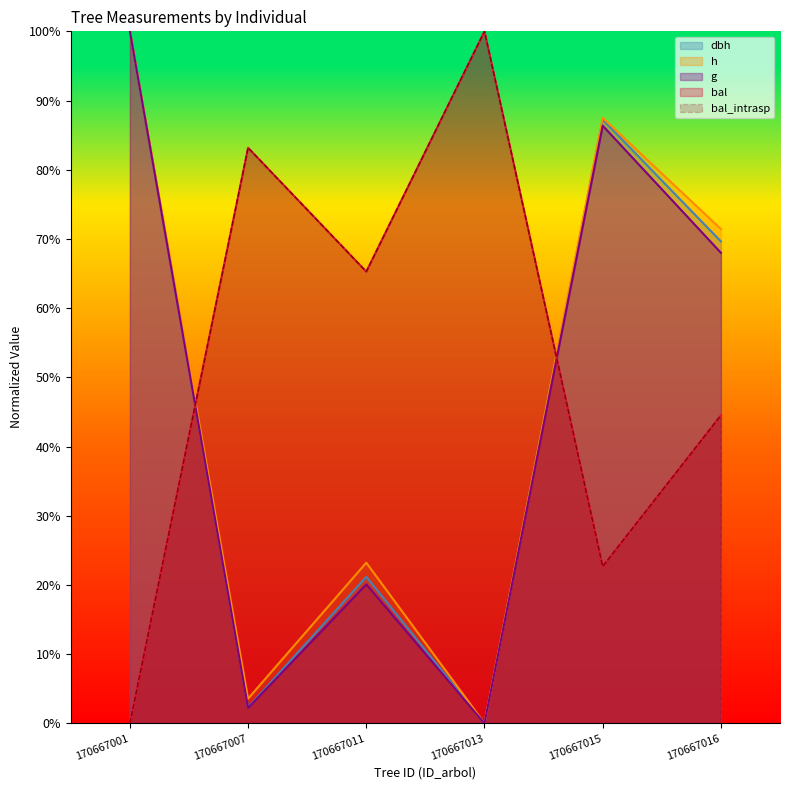

Which series has the largest range (max minus min)?

dbh